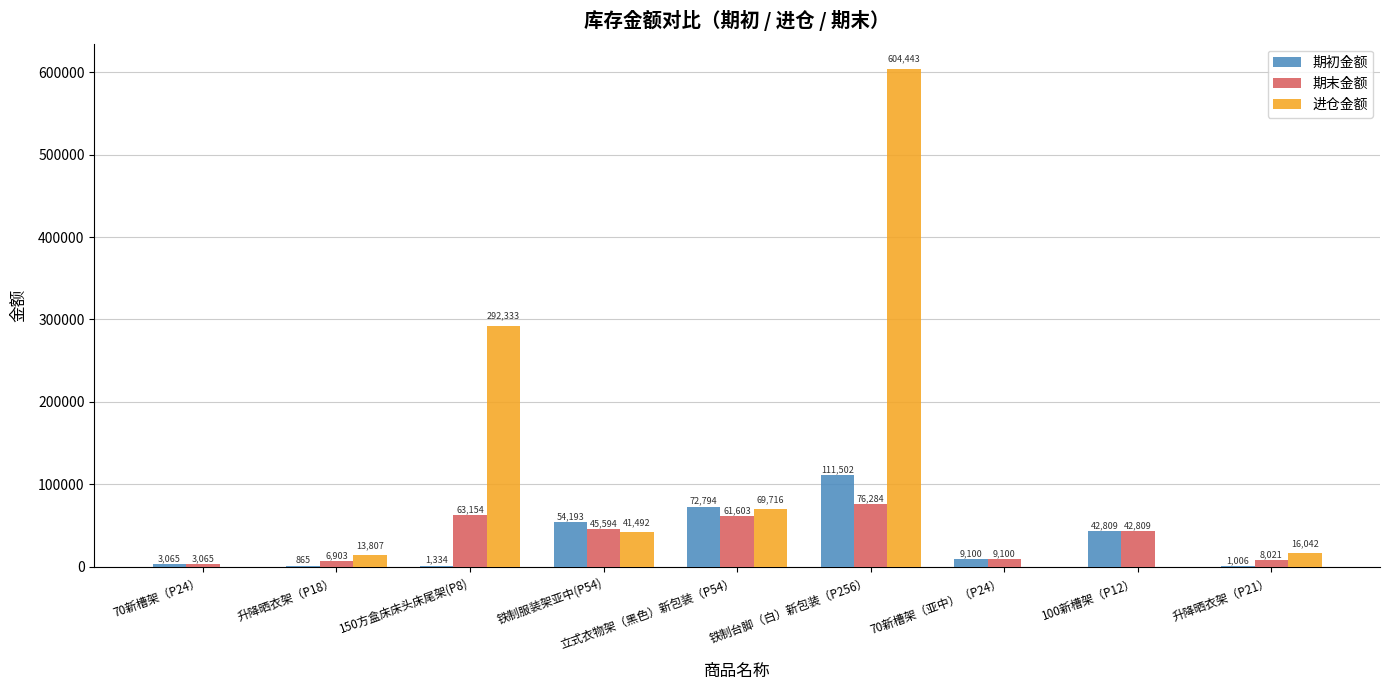

The value of 期末金额 at 100新槽架（P12） is 42809.1. True or false?

True